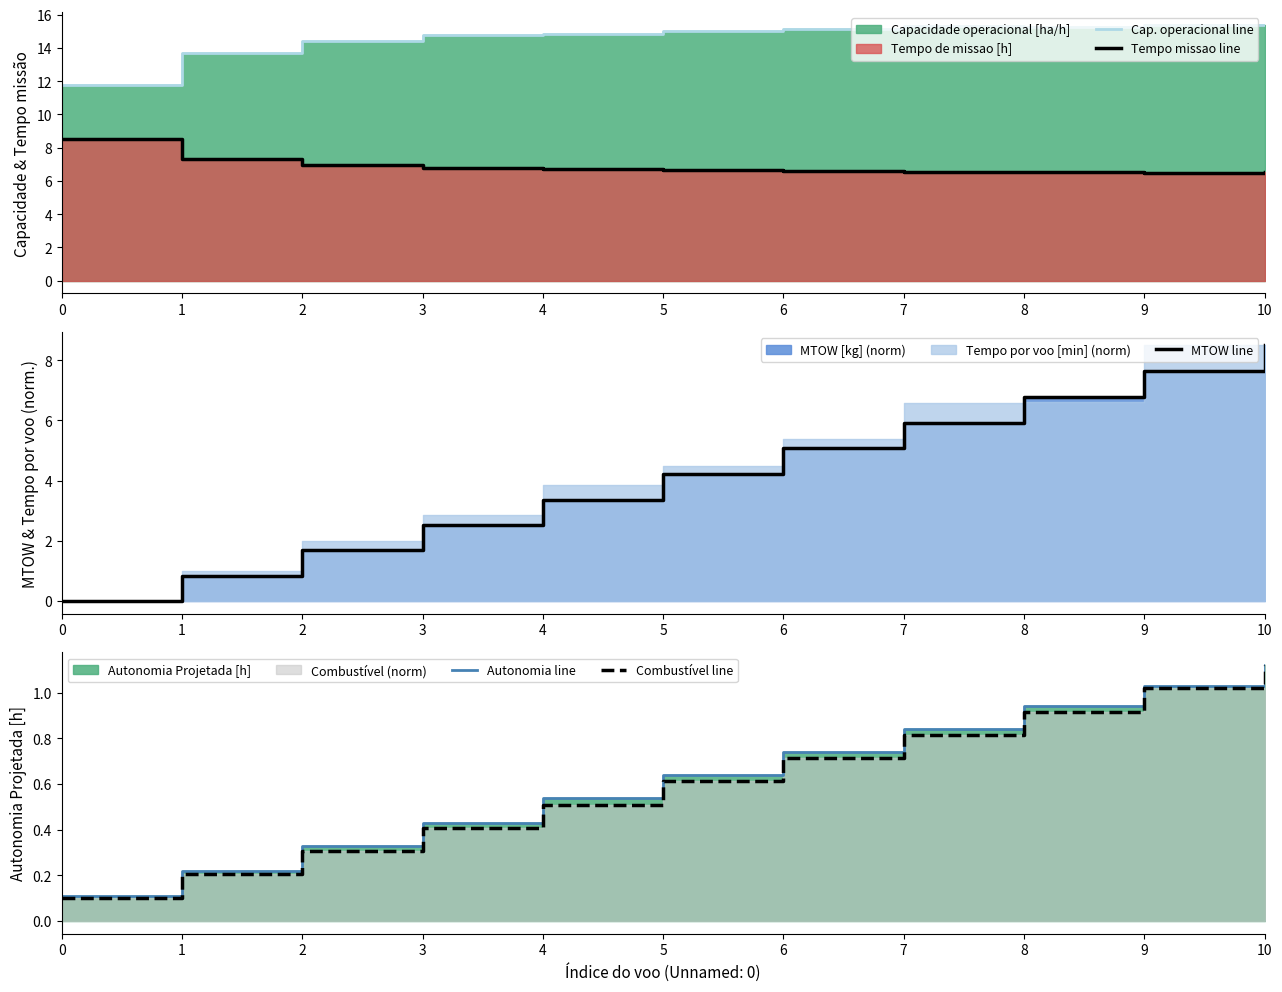

The Autonomia line series shows 0.4 at 2. True or false?

False